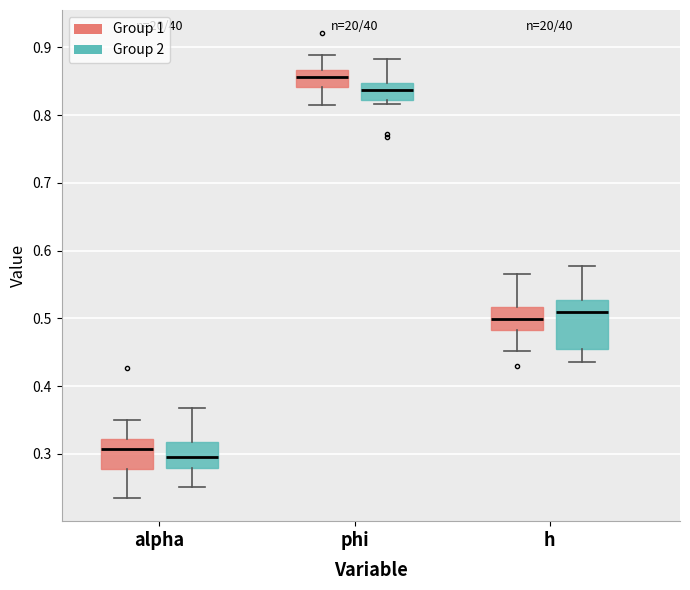

Where does the median line of the box for alpha (Group 1) sit on the y-axis? The values are not printed on the chart, so give them approximately, as read against the axis.

0.31